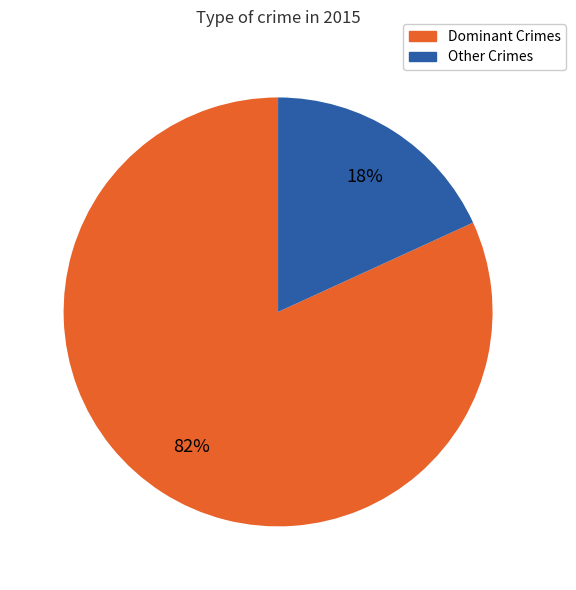

To the nearest percent, what is the average slice percentage?

50%